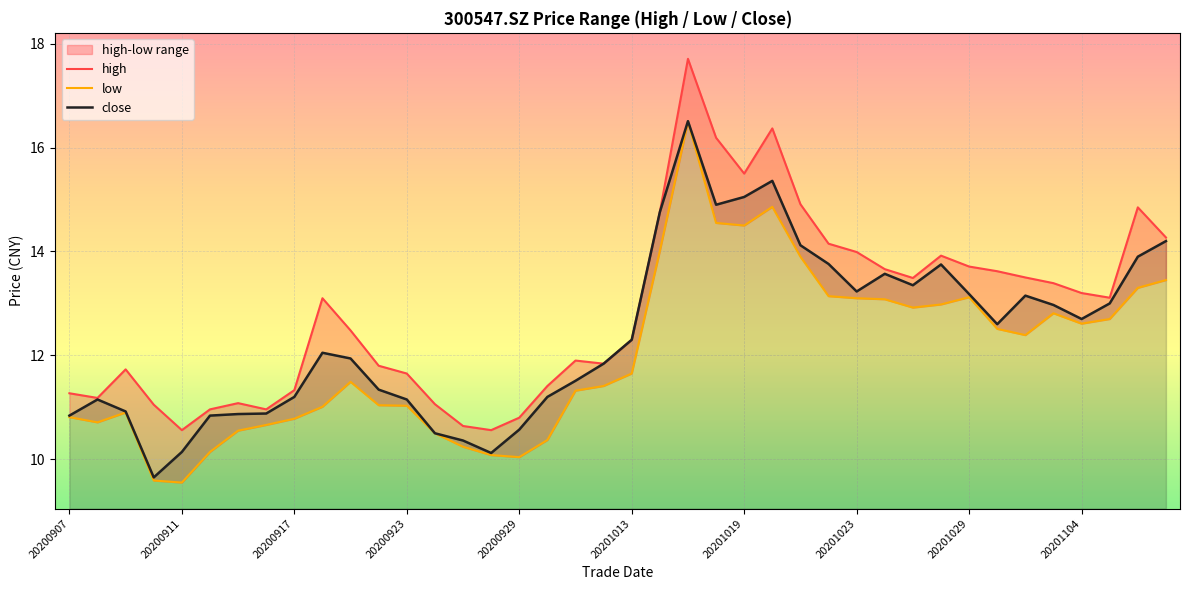

How many interior local valleys does the low series have?

7